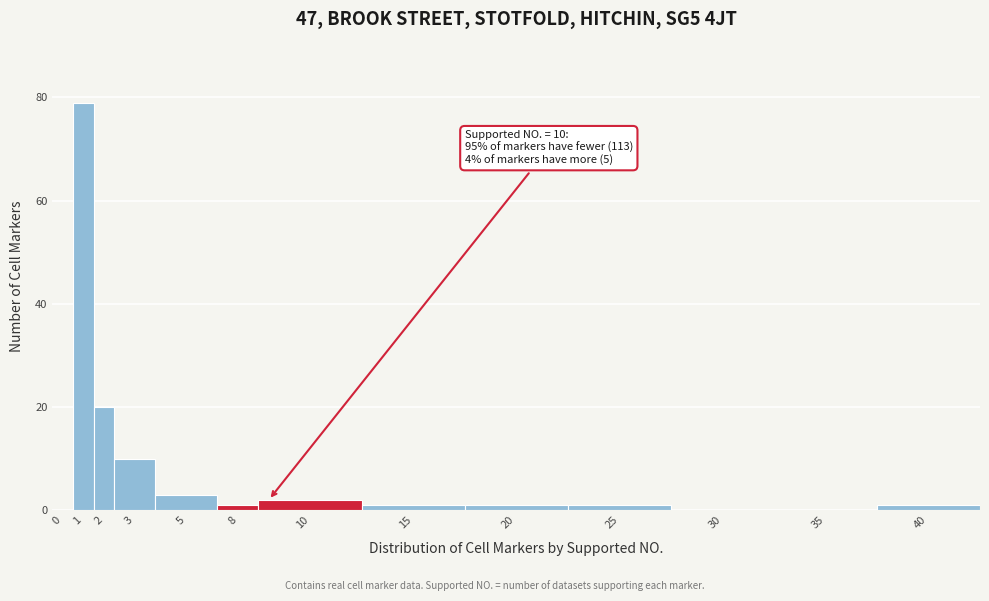

Reading left to right, what are all the values shown in this chart?

0=0	1=79	2=20	3=10	5=3	8=1	10=2	15=1	20=1	25=1	30=0	35=0	40=1